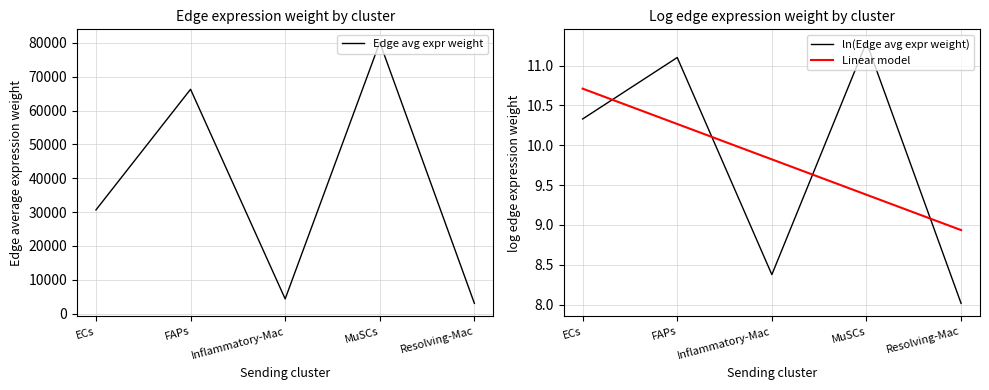

True or false: ln(Edge avg expr weight) has more than 1 interior local peaks.

True